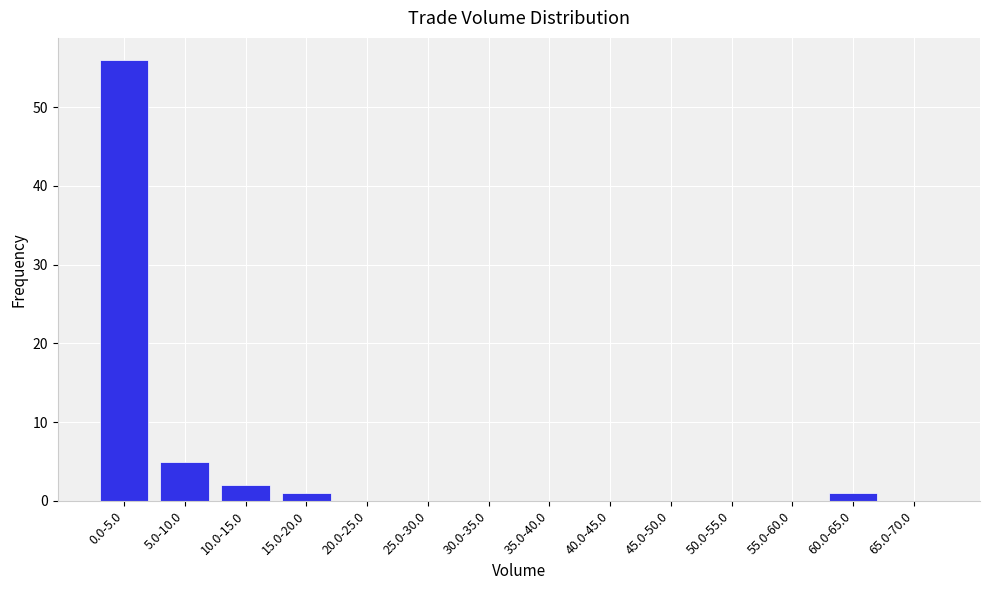

Reading left to right, what are all the values shown in this chart?

0.0-5.0=56	5.0-10.0=5	10.0-15.0=2	15.0-20.0=1	20.0-25.0=0	25.0-30.0=0	30.0-35.0=0	35.0-40.0=0	40.0-45.0=0	45.0-50.0=0	50.0-55.0=0	55.0-60.0=0	60.0-65.0=1	65.0-70.0=0